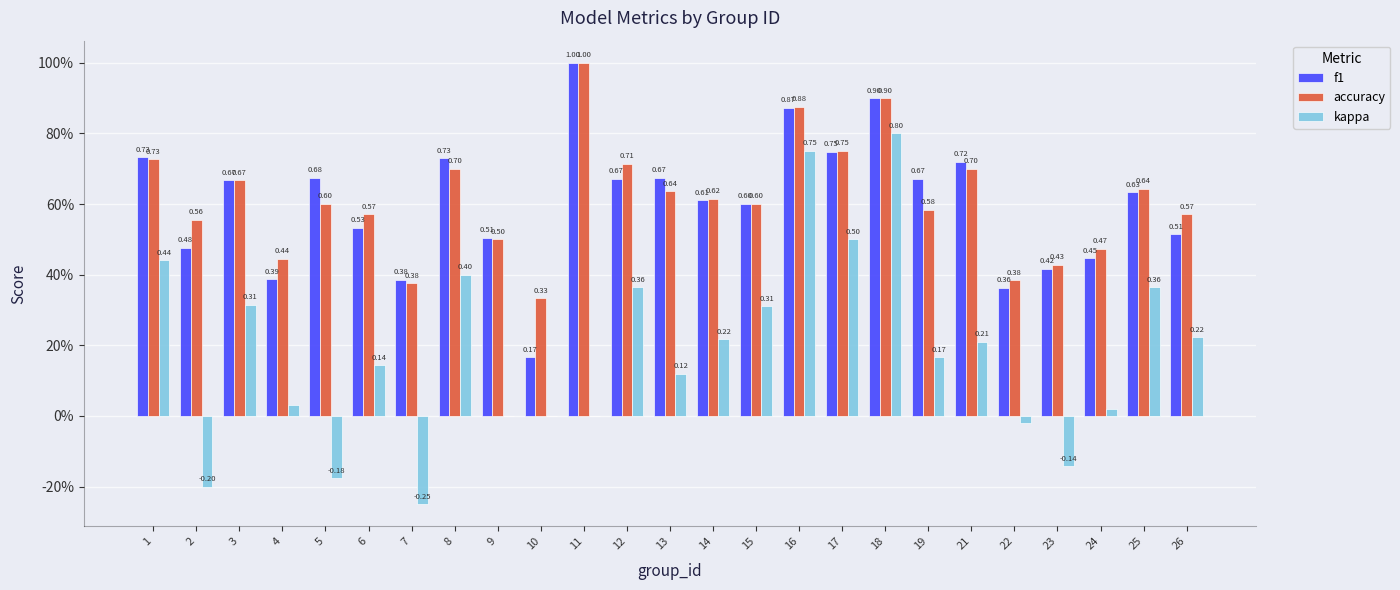

Are the bars horizontal?

No